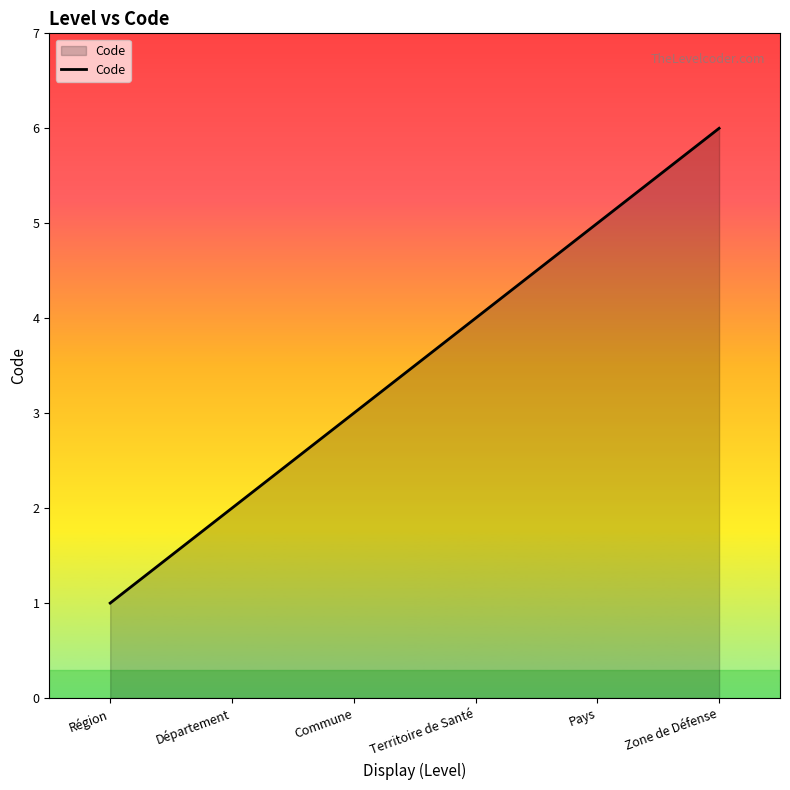

The chart shows a value of 6 at Zone de Défense. True or false?

True